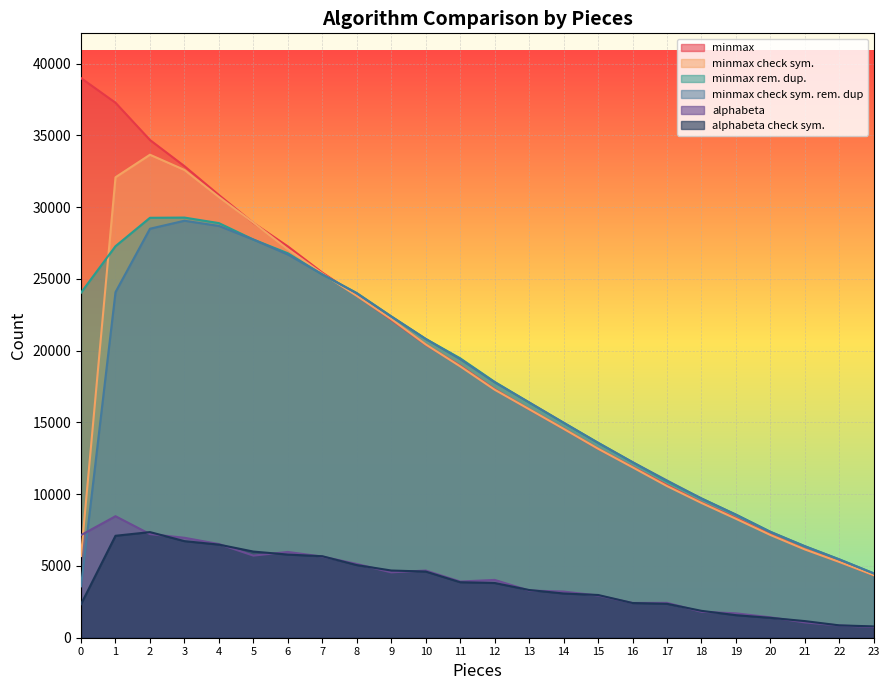

Reading right to left, transcribe all the data shown in this chart.

minmax: 4359	5293	6172	7191	8336	9415	10620	11897	13166	14562	15920	17309	18948	20415	22156	23841	25437	27262	28896	30840	32851	34674	37270	38986
minmax check sym.: 4358	5278	6151	7158	8287	9389	10566	11875	13168	14555	15920	17279	18906	20433	22198	23815	25367	27068	28917	30705	32588	33648	32078	5694
minmax rem. dup.: 4482	5457	6370	7379	8572	9705	10897	12228	13585	14976	16386	17826	19467	20817	22383	24011	25303	26783	27741	28884	29270	29255	27277	24038
minmax check sym. rem. dup: 4480	5456	6377	7375	8576	9697	10954	12234	13575	14982	16398	17794	19408	20817	22385	23995	25313	26696	27738	28687	29049	28493	24075	3582
alphabeta: 743	853	1066	1421	1699	1806	2430	2421	2941	3216	3289	4028	3914	4681	4553	5140	5652	5976	5720	6527	6963	7219	8465	7150
alphabeta check sym.: 788	860	1158	1384	1571	1873	2362	2417	2977	3081	3324	3813	3866	4609	4682	5060	5677	5792	6002	6487	6728	7358	7102	2338